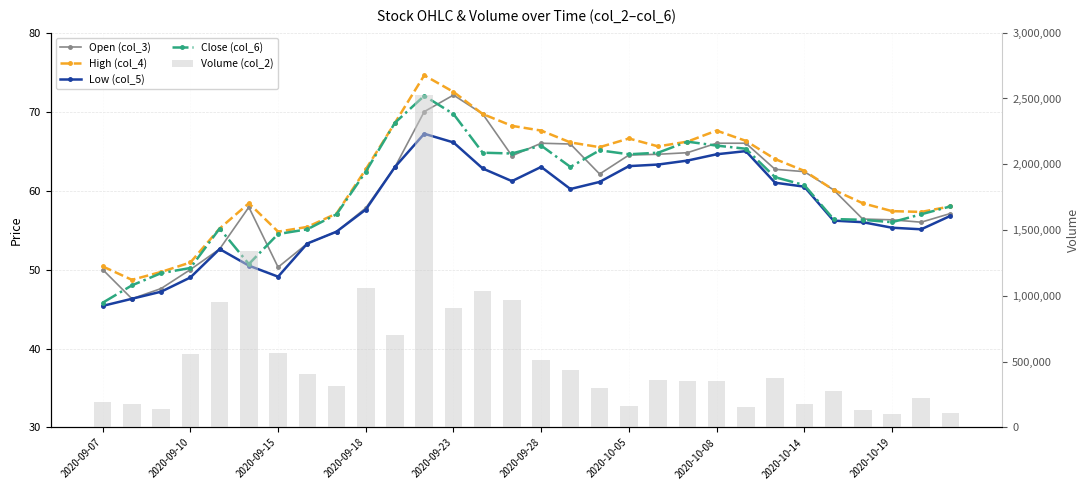

At 11, list the series in order from smallest to largest.

Low (col_5), Open (col_3), Close (col_6), High (col_4), Volume (col_2)